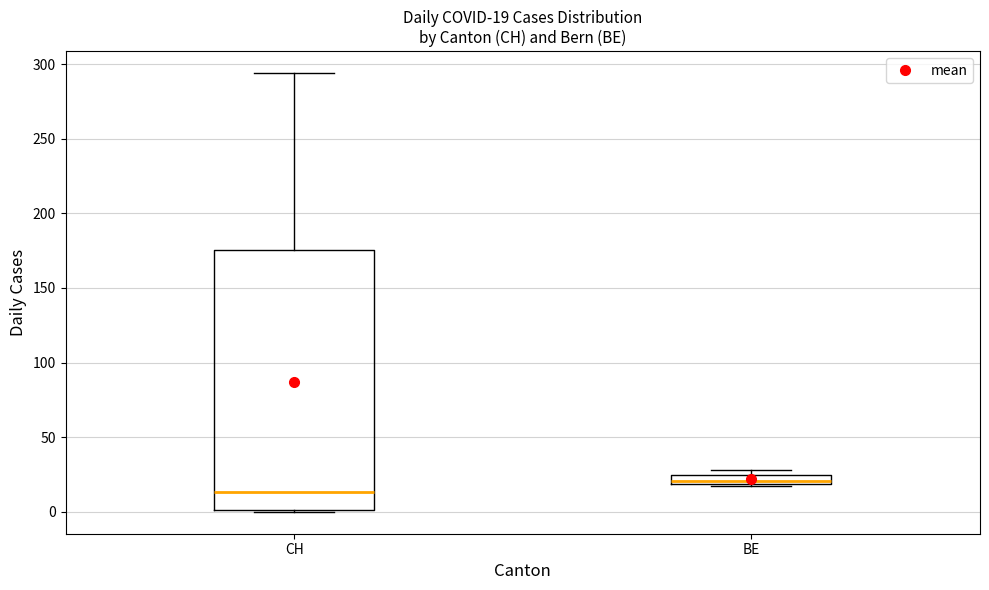

Which box has the lowest median line?

CH